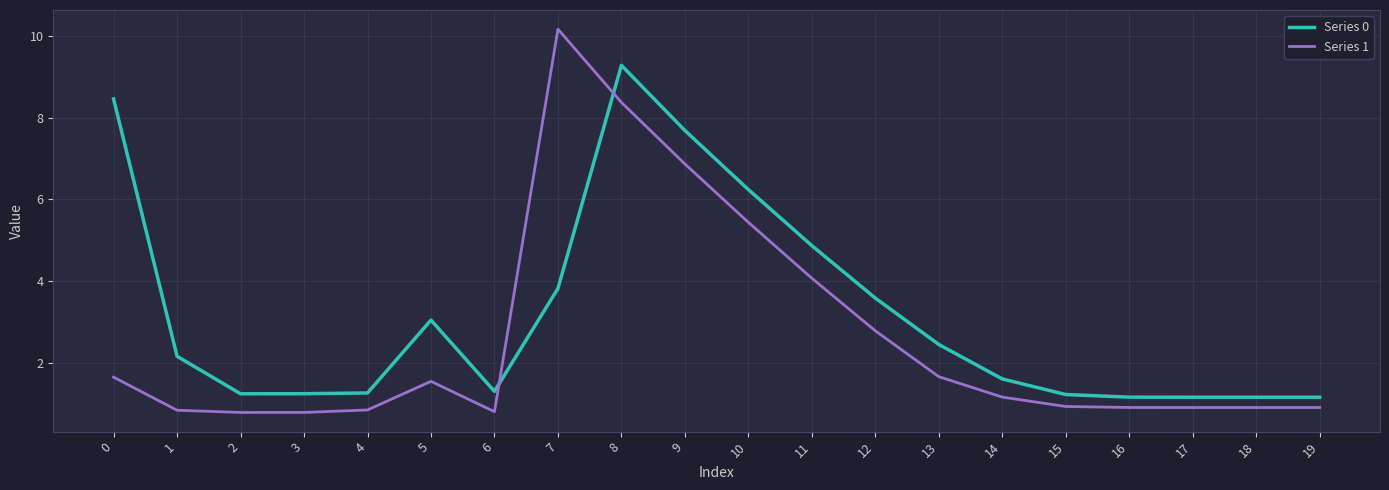

True or false: Series 0 has more than 0 points higher than both neighbors.

True